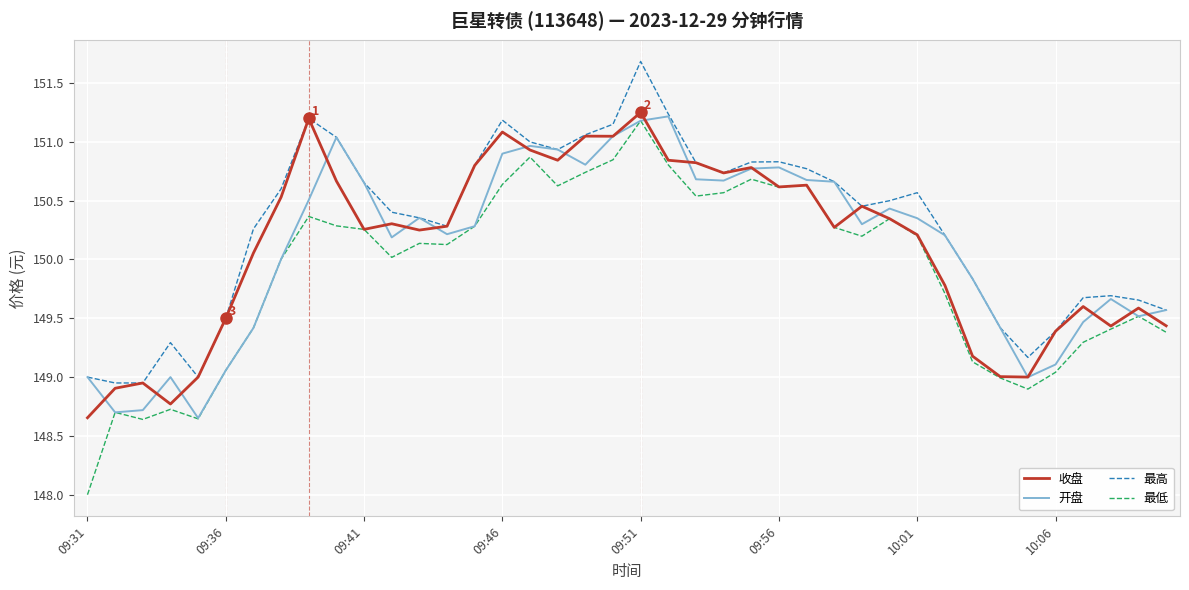

What is the lowest value of the 最低 series?

148.0